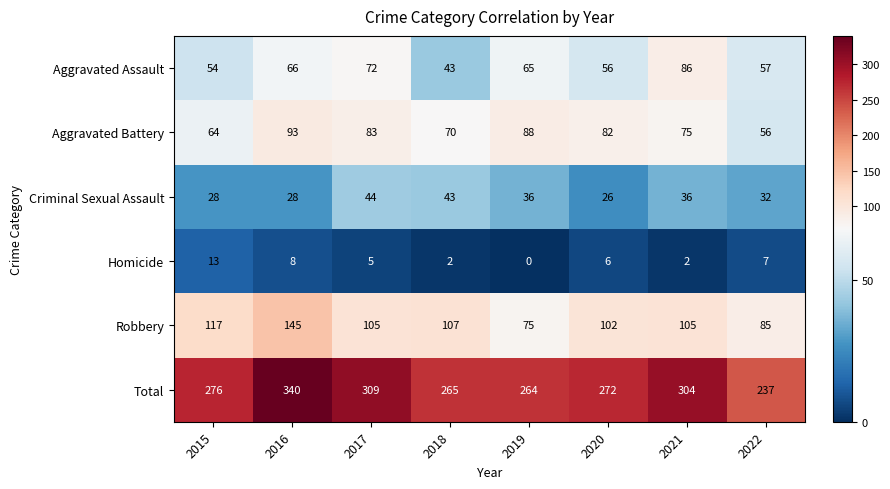

What is the spread (max minus min) of values at 2016?

332